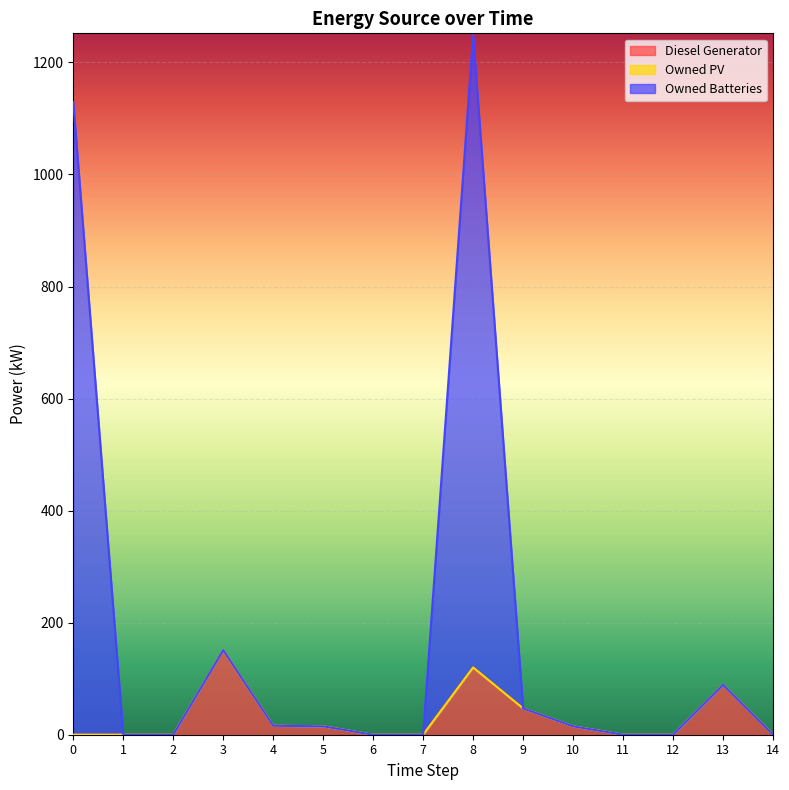

Does the chart display data point markers on the line(s)?

No